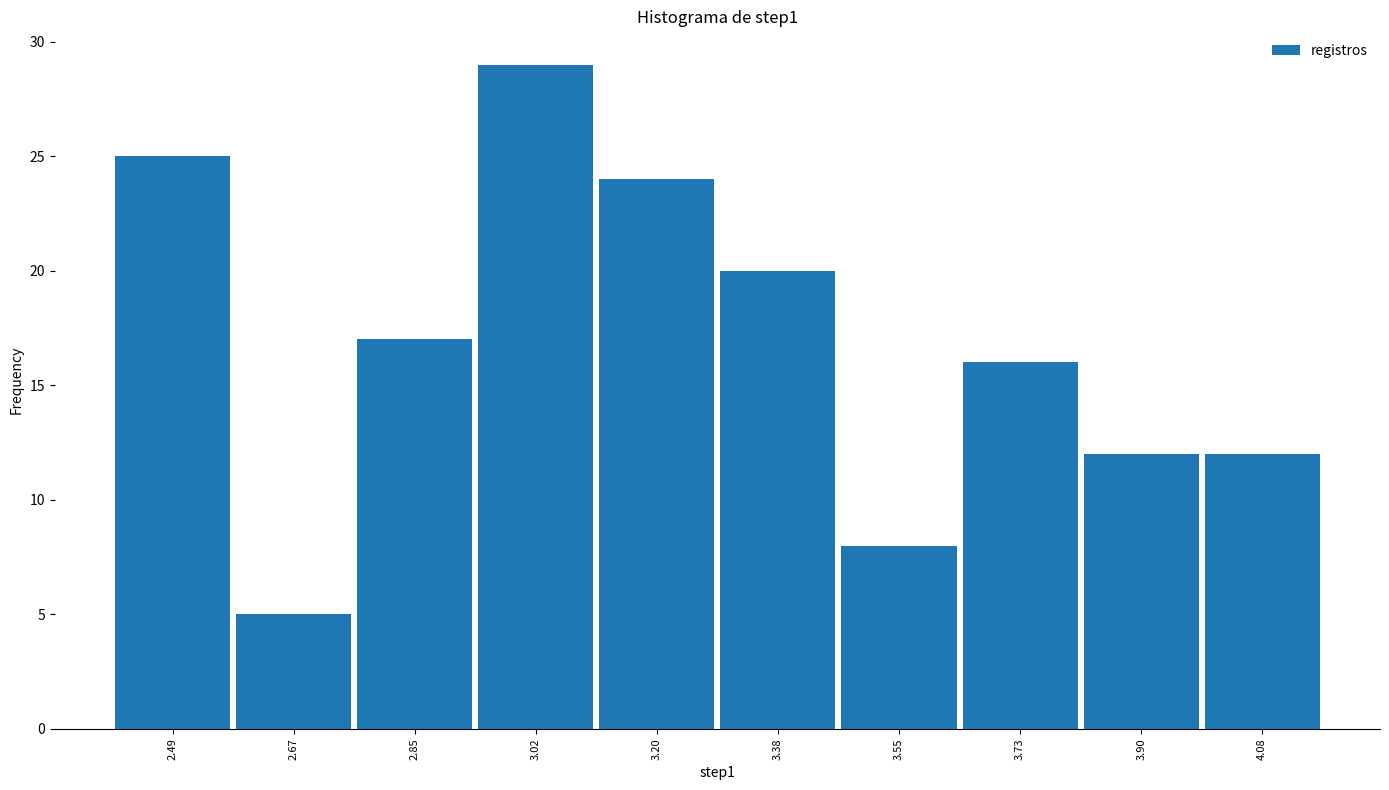

How tall is the bar that spans 2.94 to 3.12 on the x-axis? Neither the bar edges nor the heights are printed on the chart, so give them approximately, as read against the axes.

29